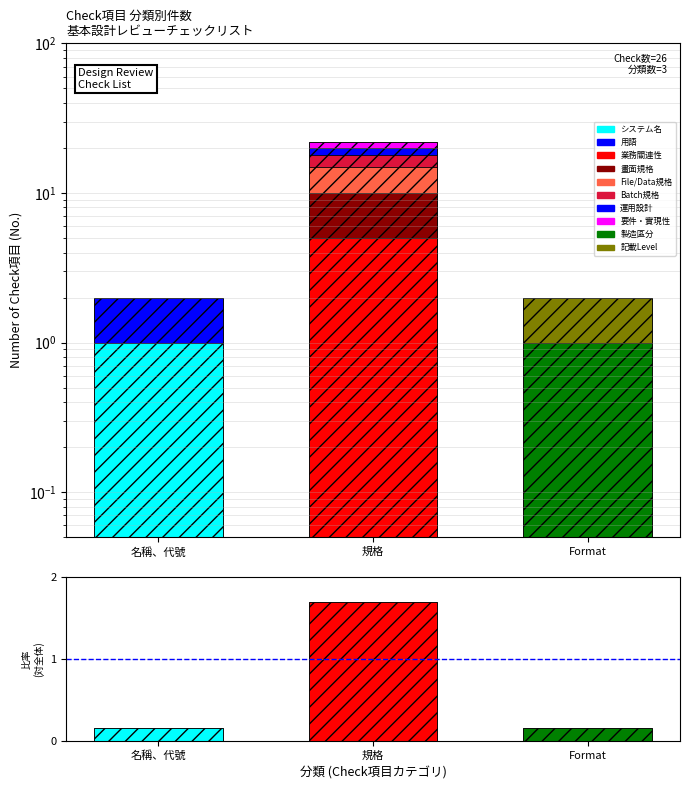

List the labels in order of value, smallest first.

名稱、代號, Format, 規格